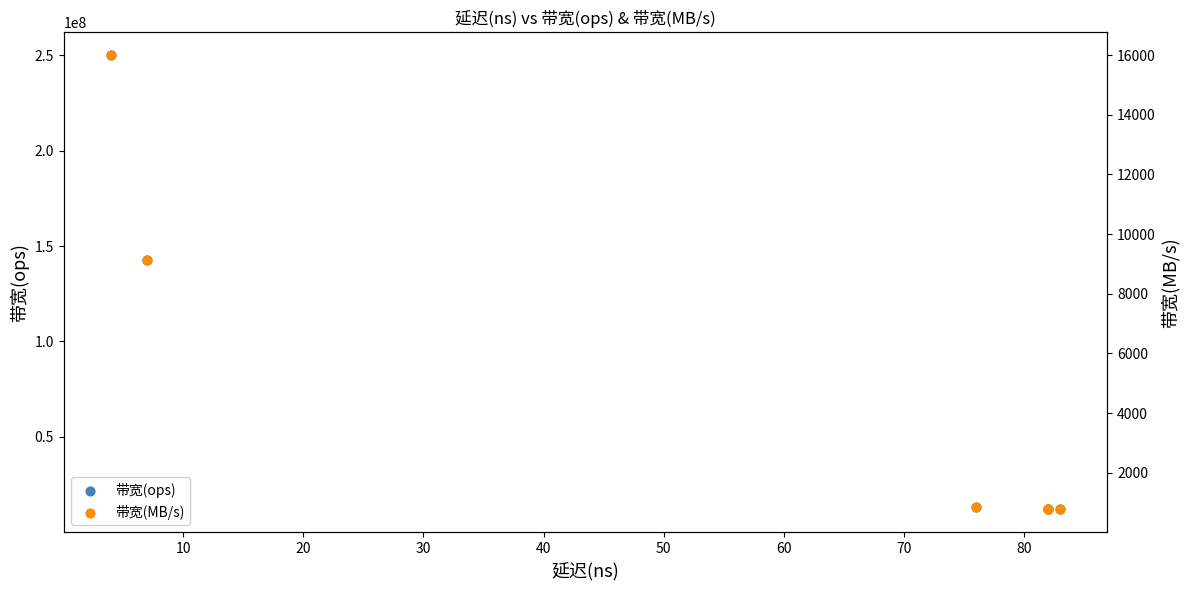

Is the value of 带宽(ops) at 0 greater than the value of 带宽(MB/s) at 0?

Yes